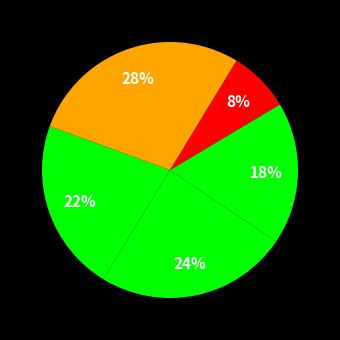

How many segments does this pie chart have?

5